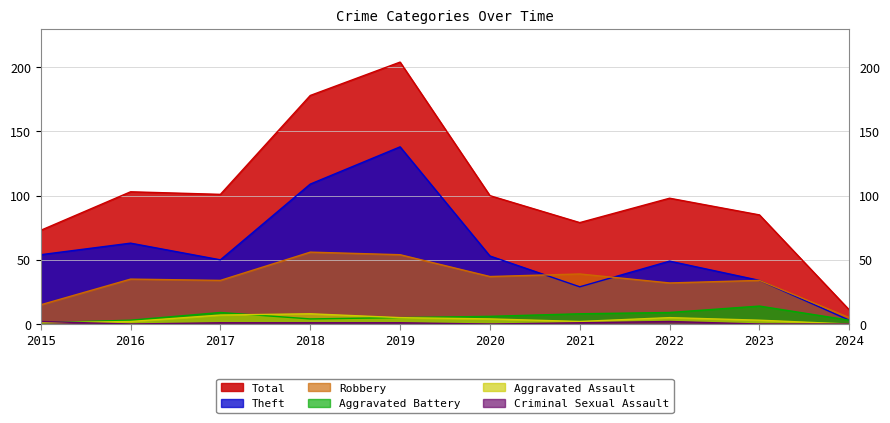

True or false: Total and Theft cross at least once.

False